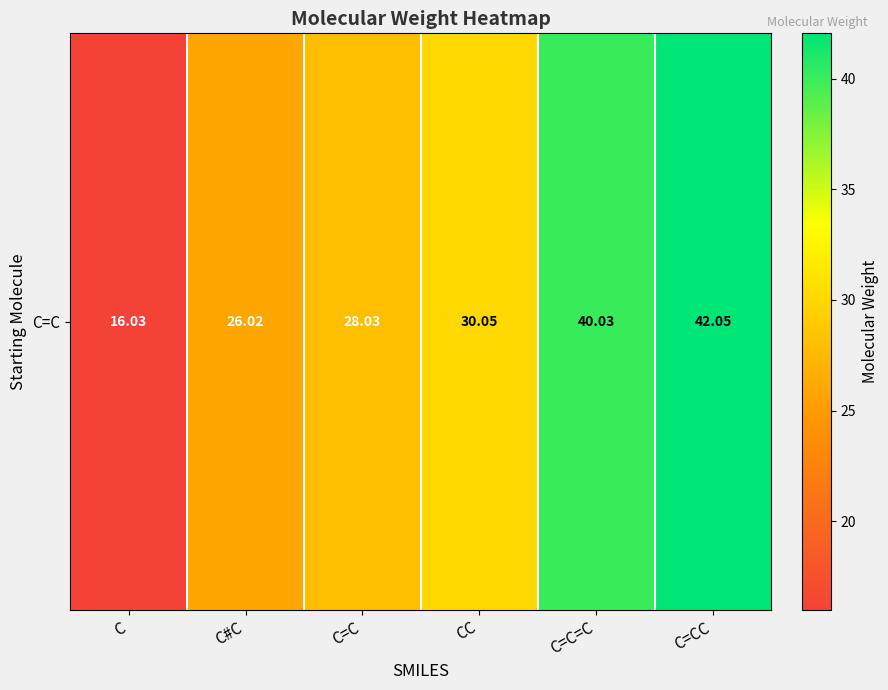

Which category has the lowest value across all series?

C